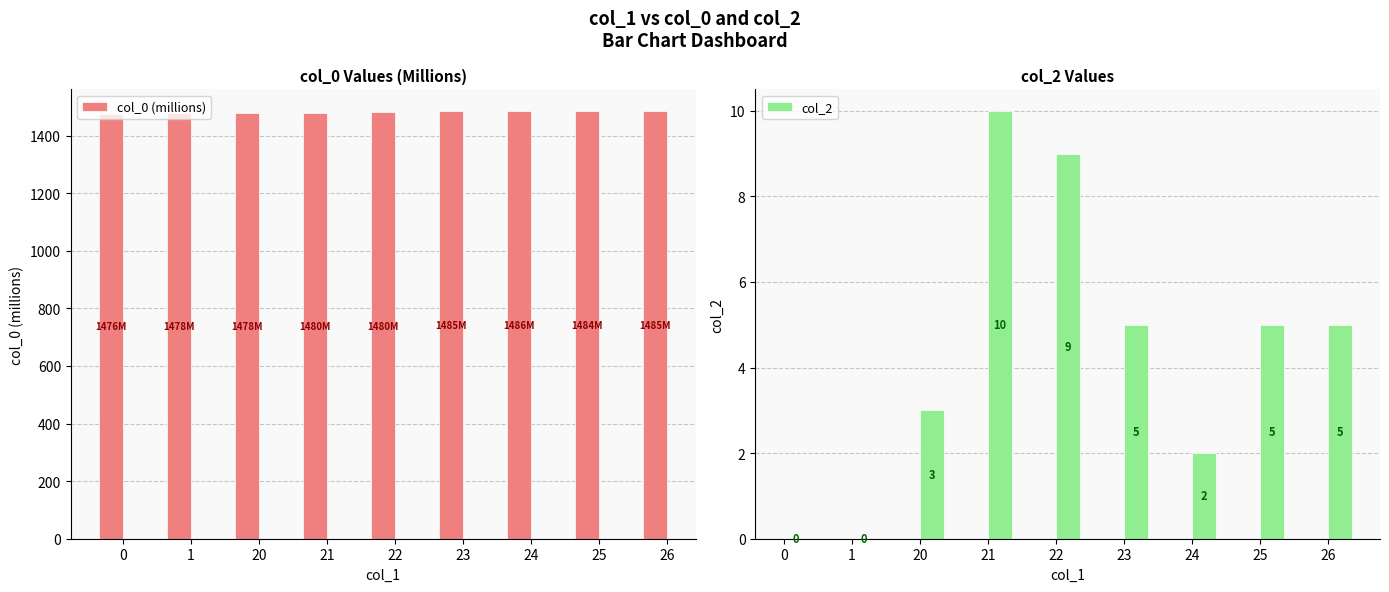

The col_0 (millions) series shows 694.8 at 23. True or false?

False